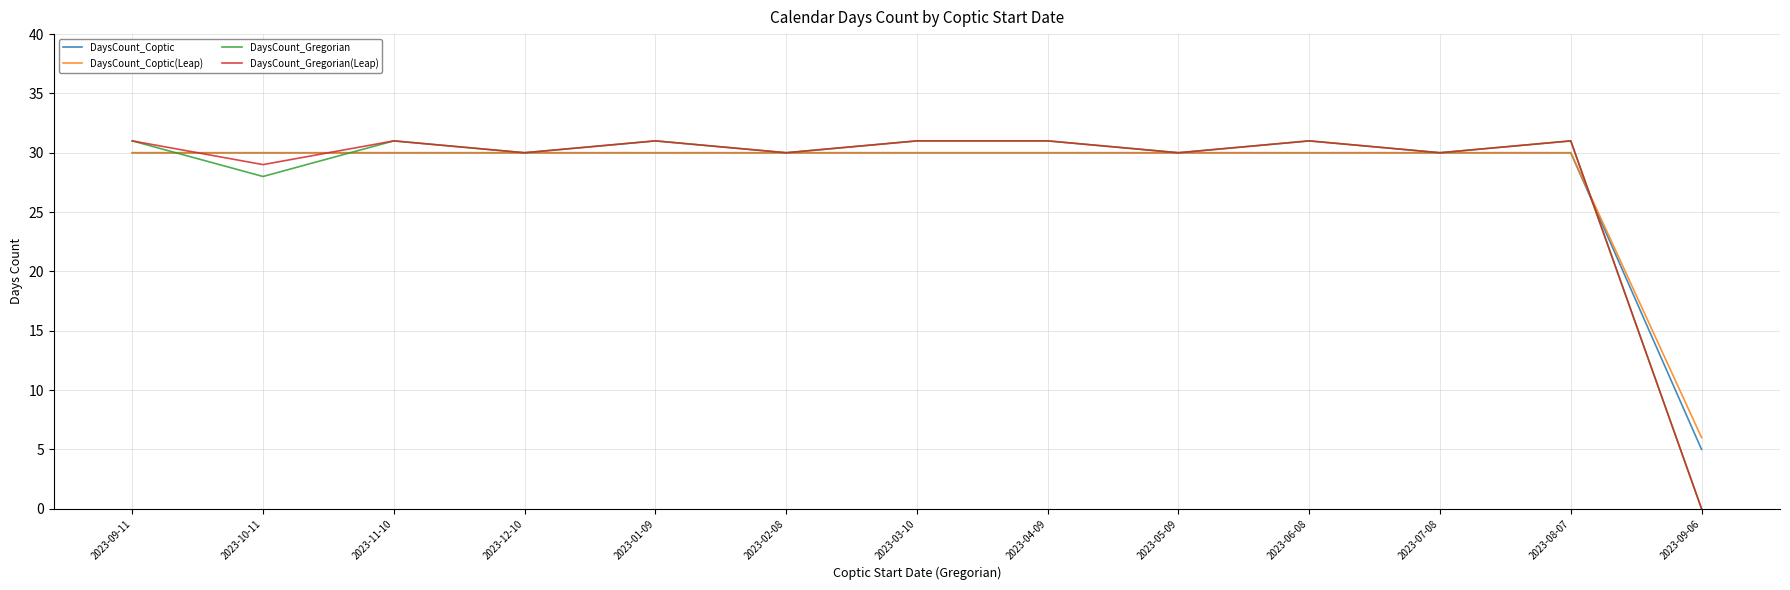

True or false: DaysCount_Gregorian(Leap) and DaysCount_Coptic(Leap) intersect in this chart.

True